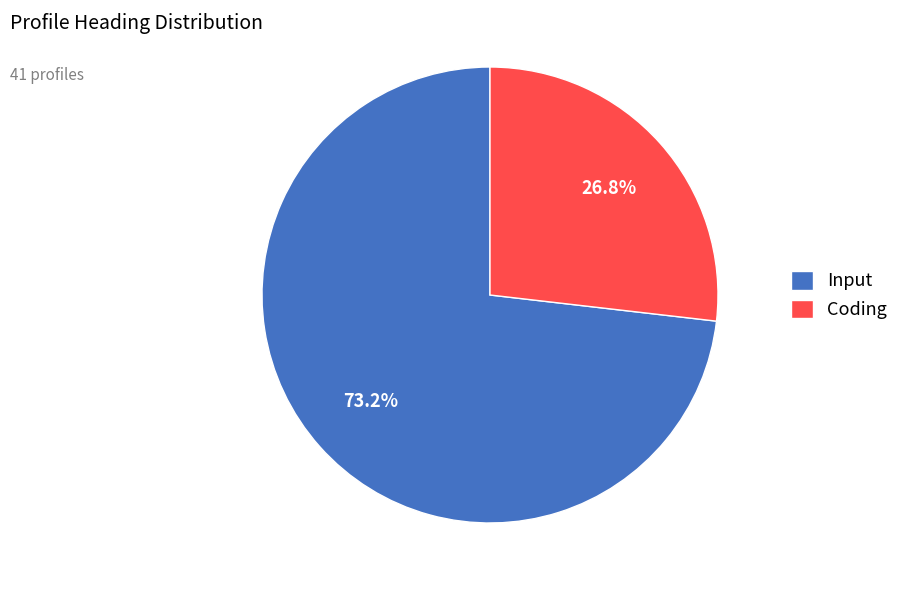

How many slices are in this pie chart?

2